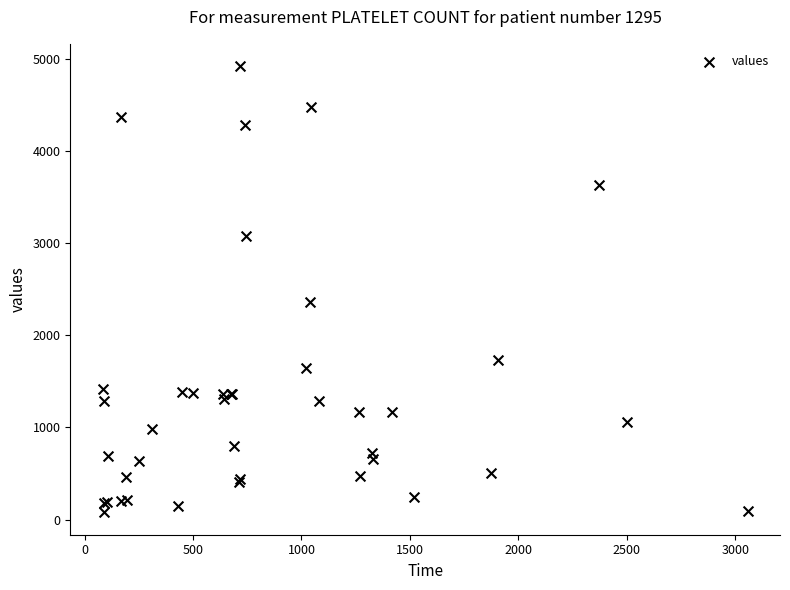

What Y value in the scatter plot is closest to 2499?

2359